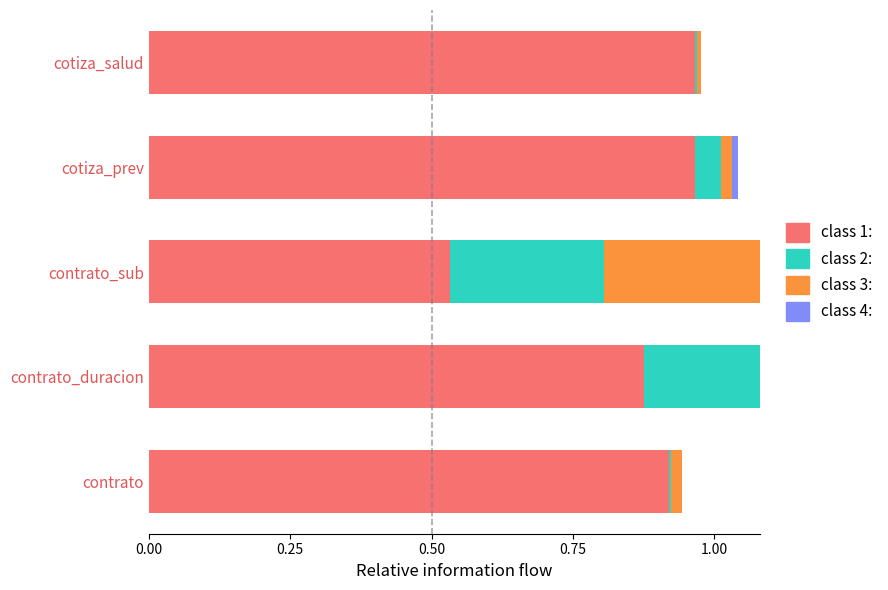

Which series has the largest total across all categories?

class 1: